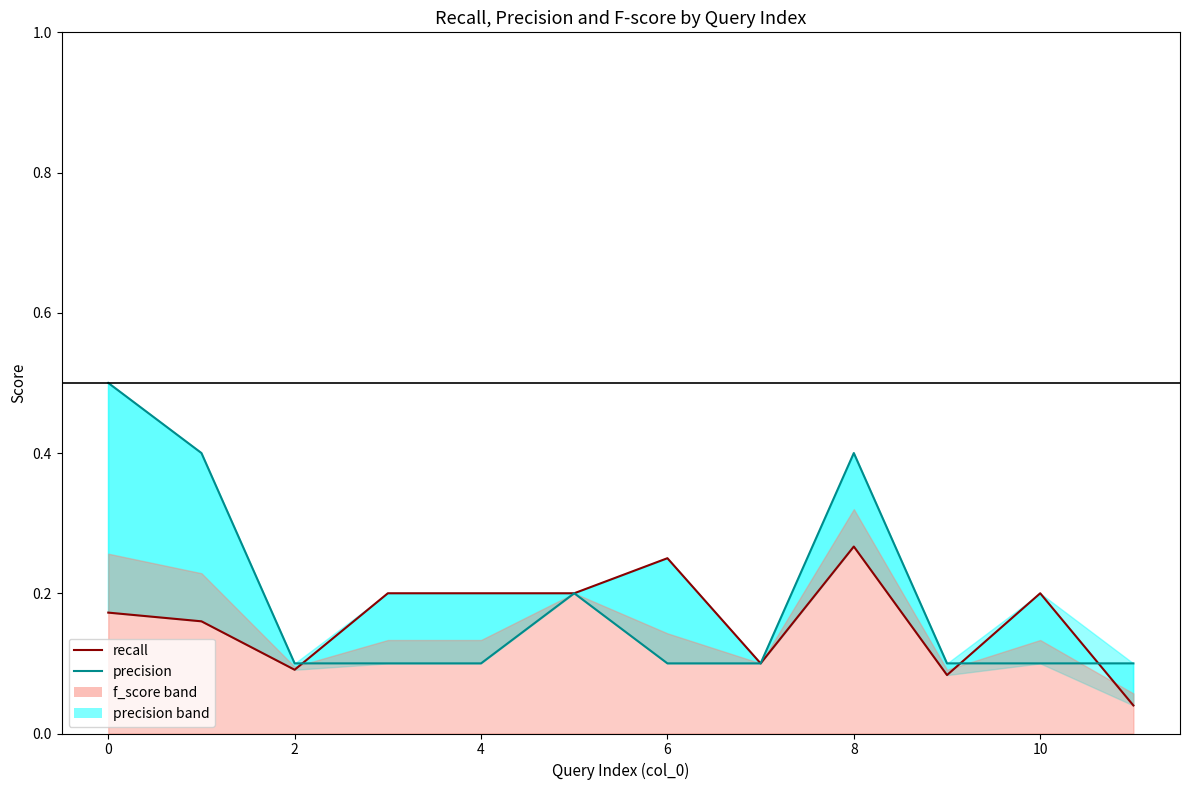

At how many categories does at least one series exceed 0?

12